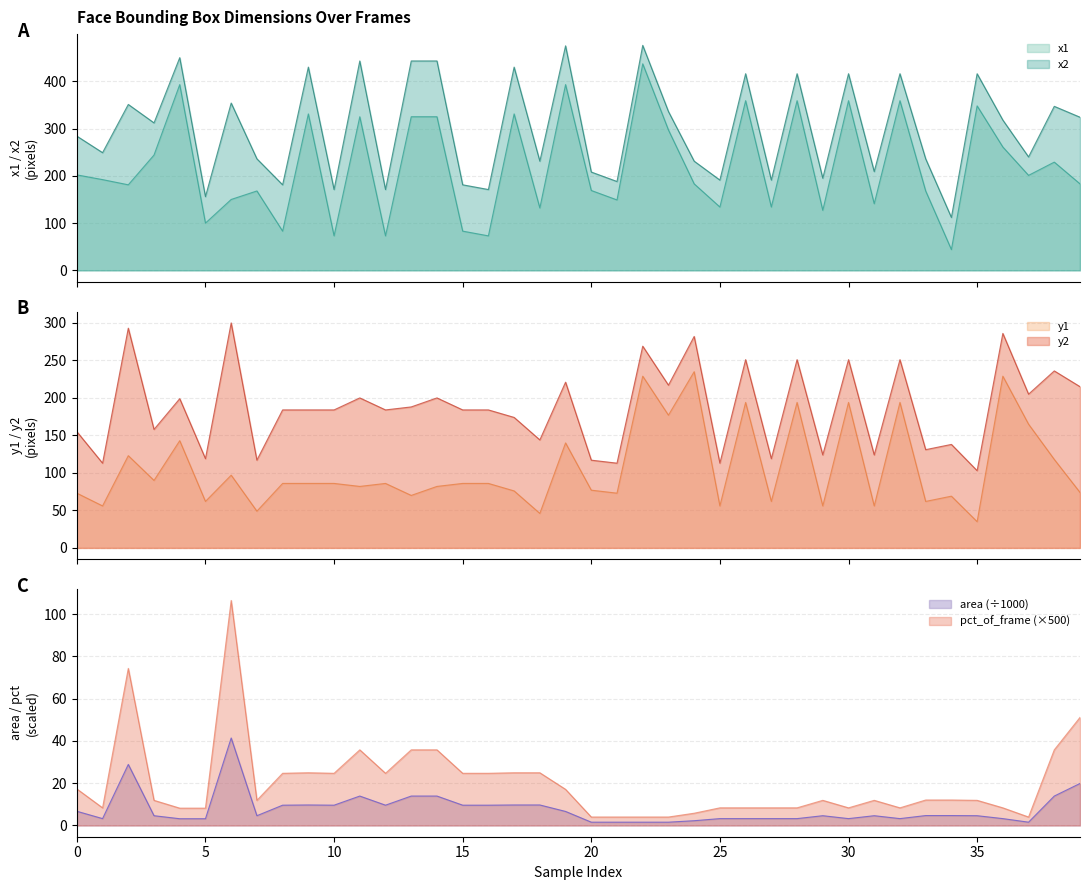

What are all the series names shown in the legend?

x1, x2, y1, y2, area, pct_of_frame